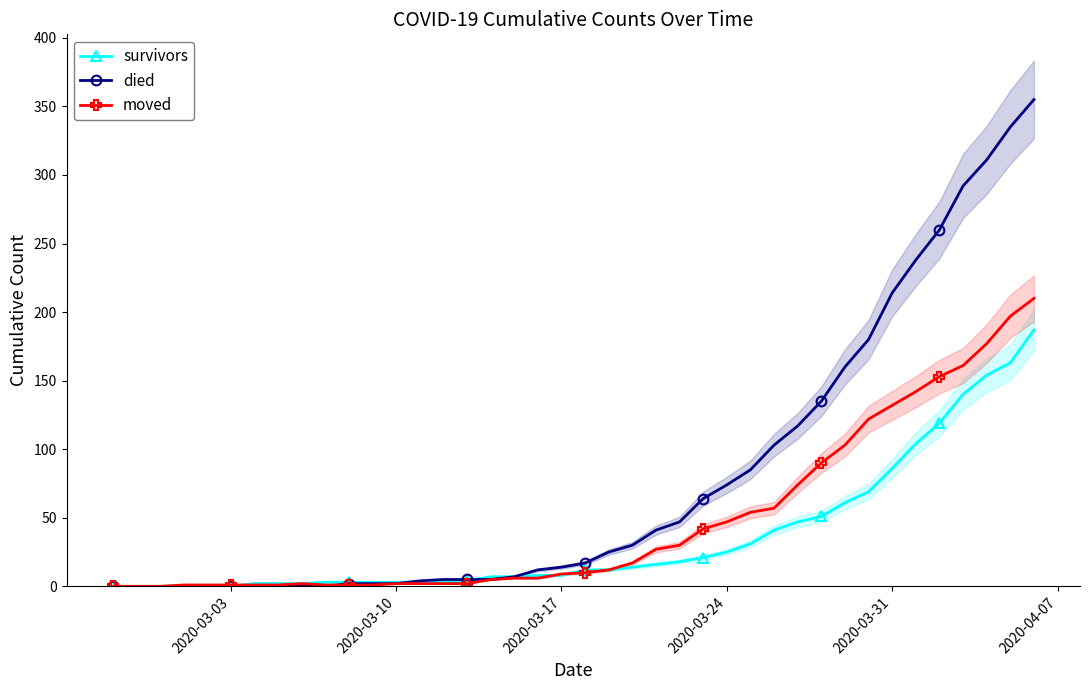

What is the maximum value for died?

355